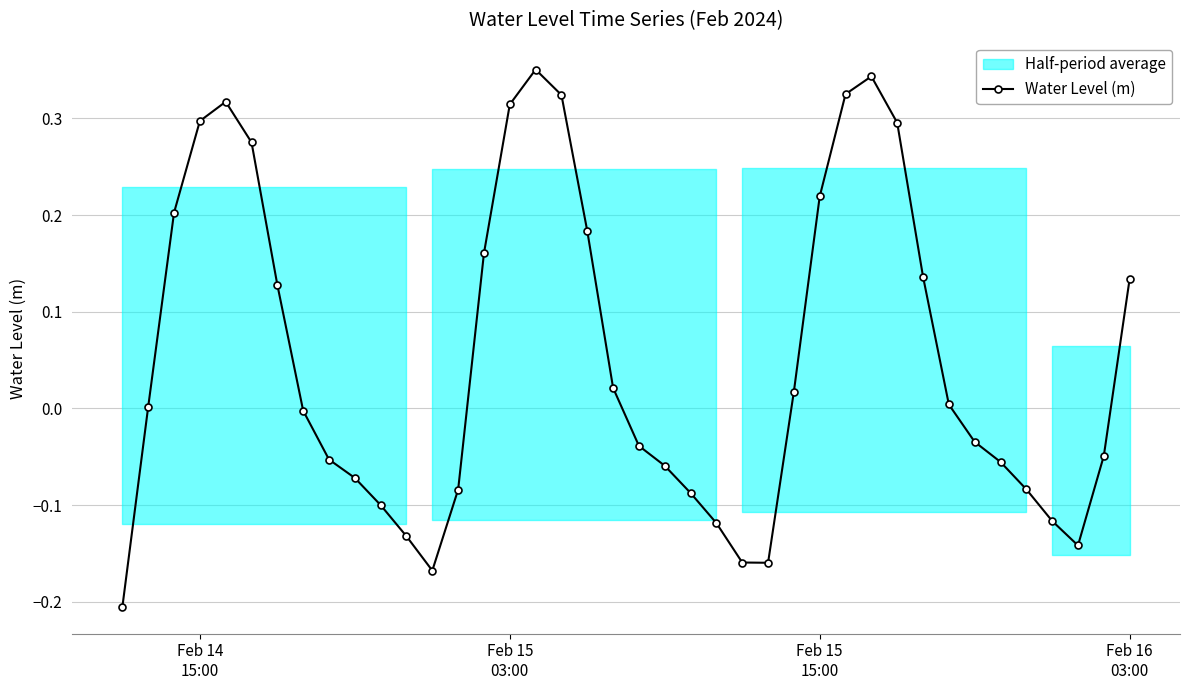

True or false: Water Level (m) has more than 1 points higher than both neighbors.

True